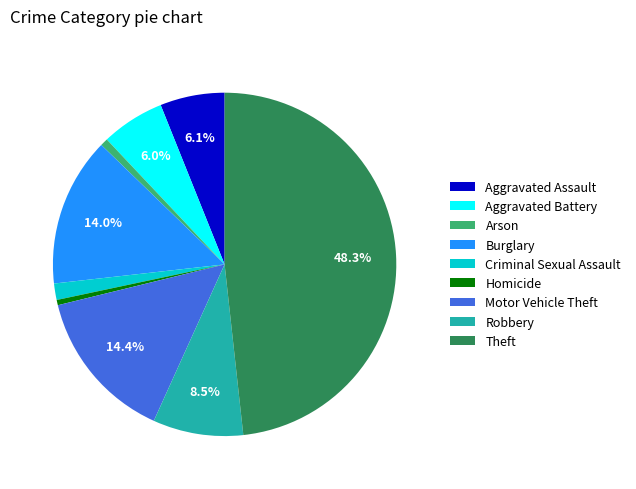

Do Theft and Motor Vehicle Theft together represent more than half of the pie?

Yes